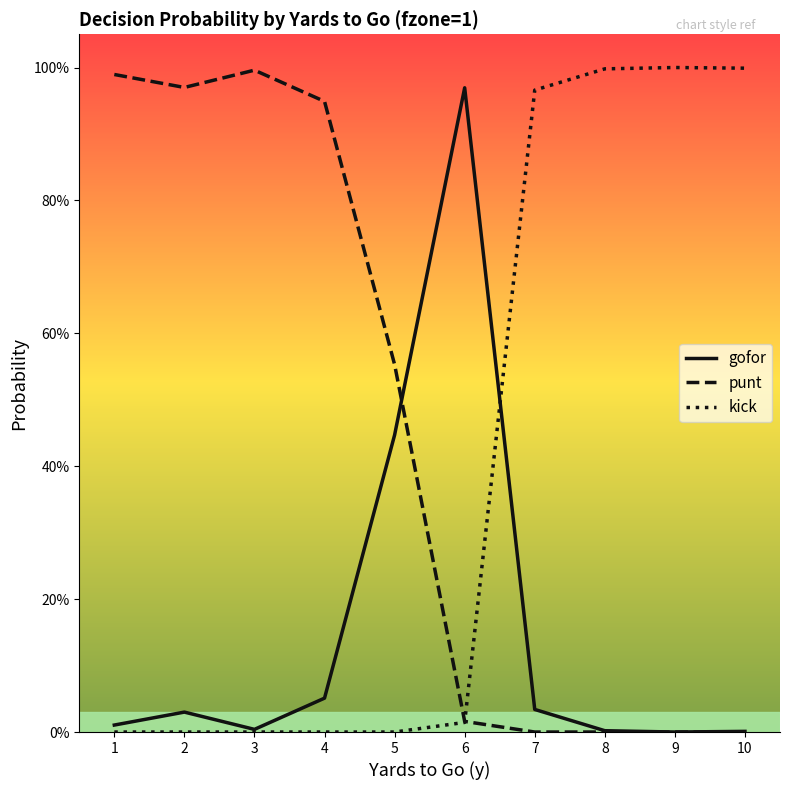

Does the chart display data point markers on the line(s)?

No